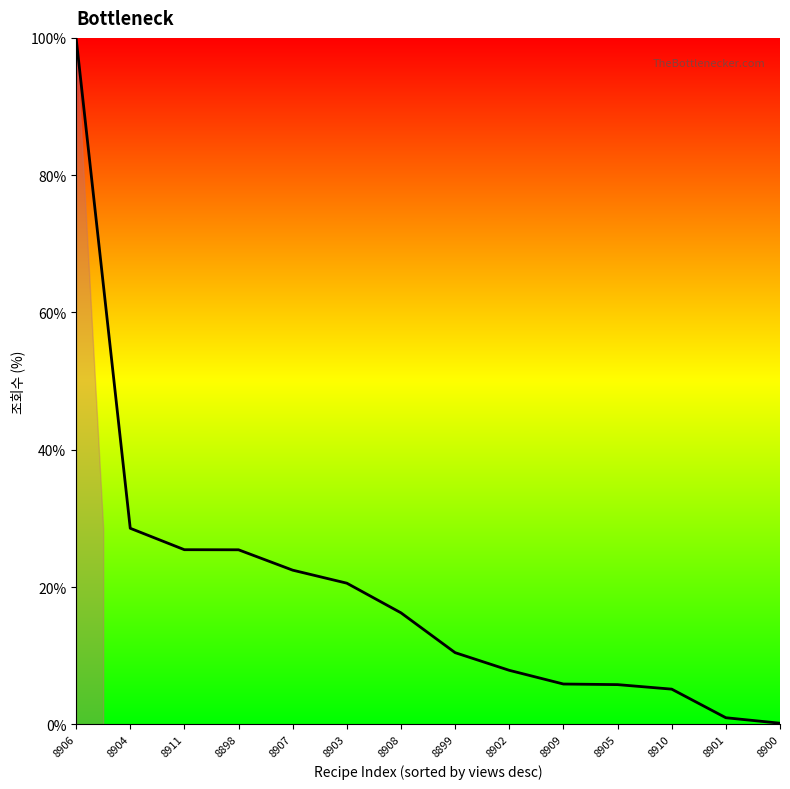

What is the sum of the values at 8907 and 8911?

47.9